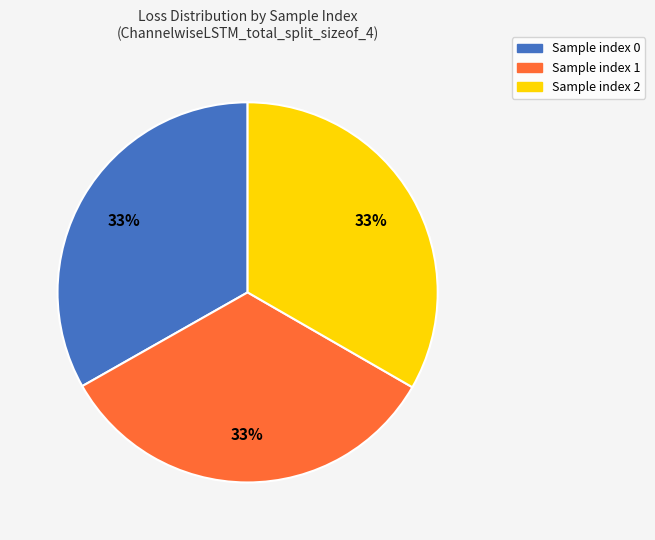

To the nearest percent, what is the average slice percentage?

33%